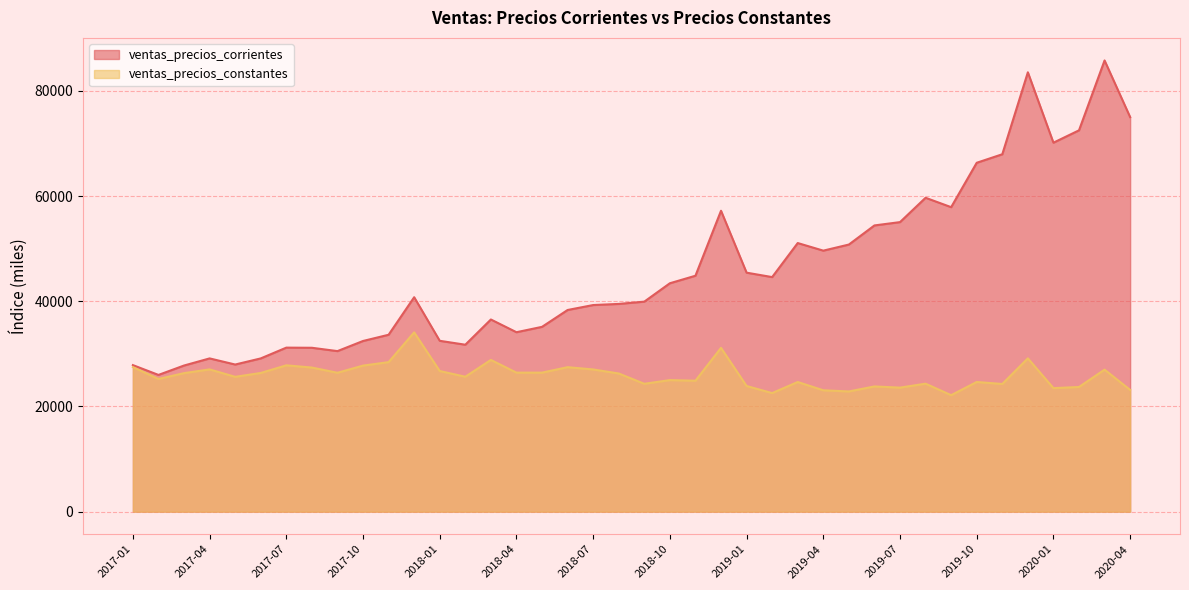

What is the label of the 9th point from the left?

2017-09